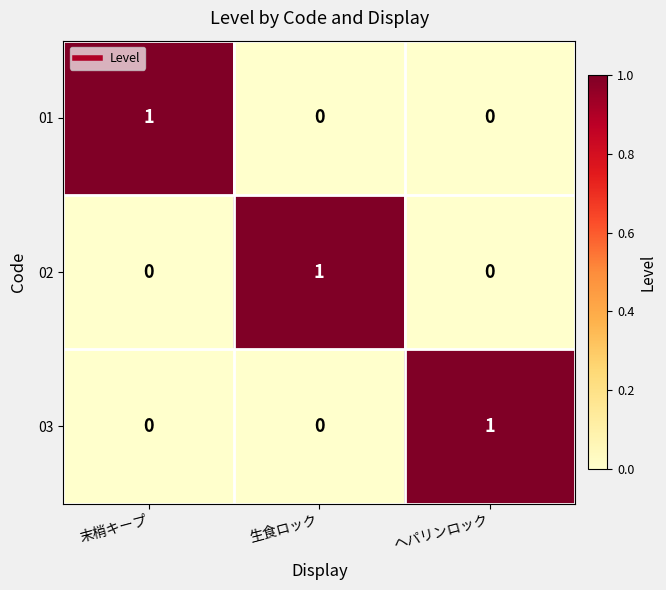

How many 01 values are between 0 and 1?

3